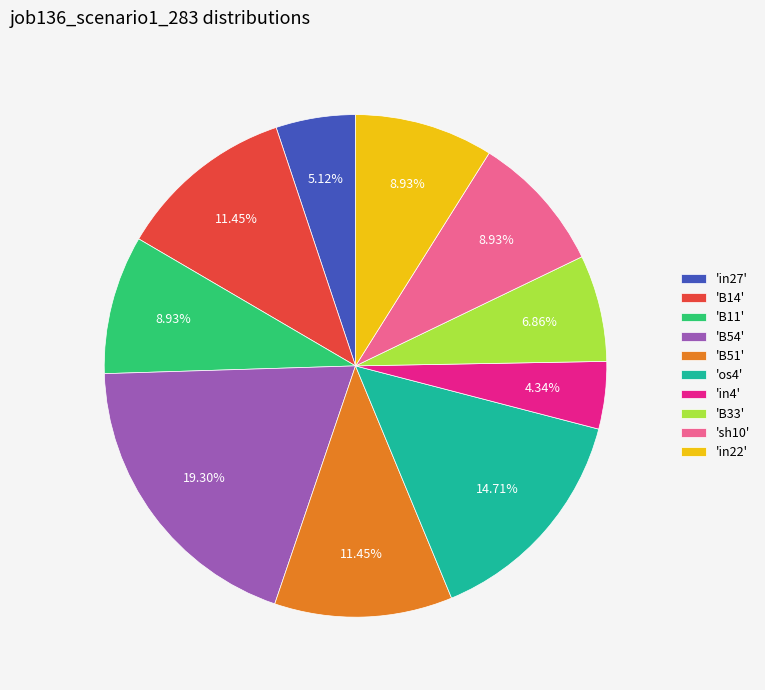

Which has a higher value, 'B11' or 'in27'?

'B11'